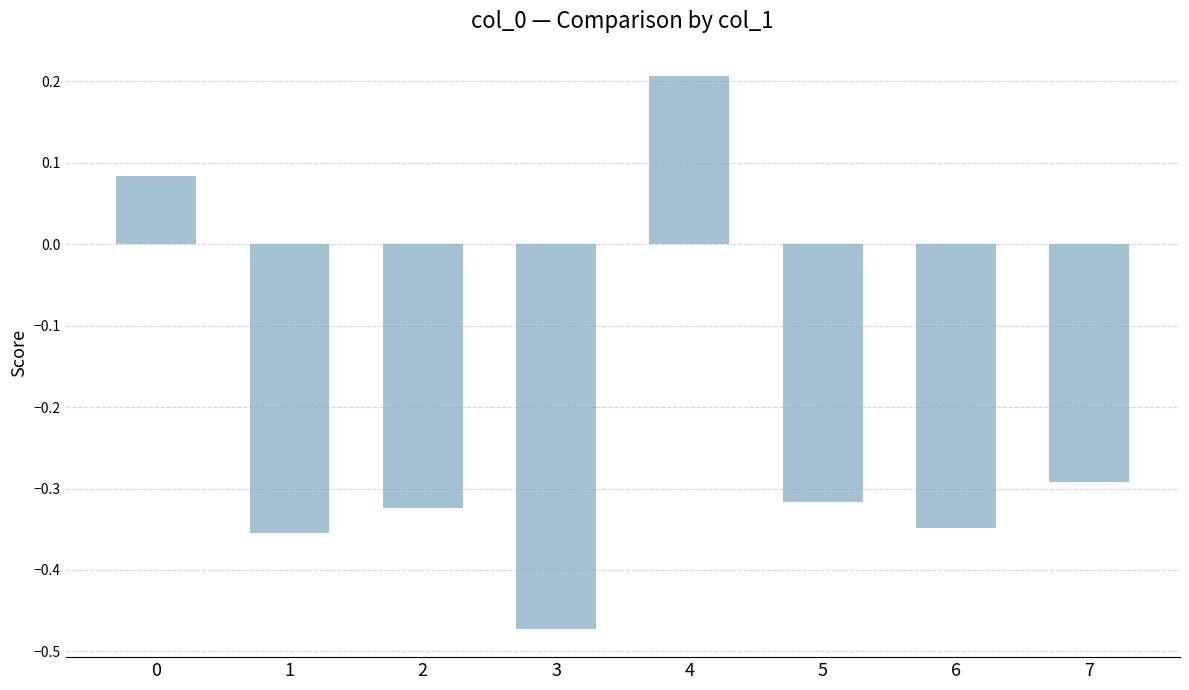

Which category has the lowest value across all series?

3